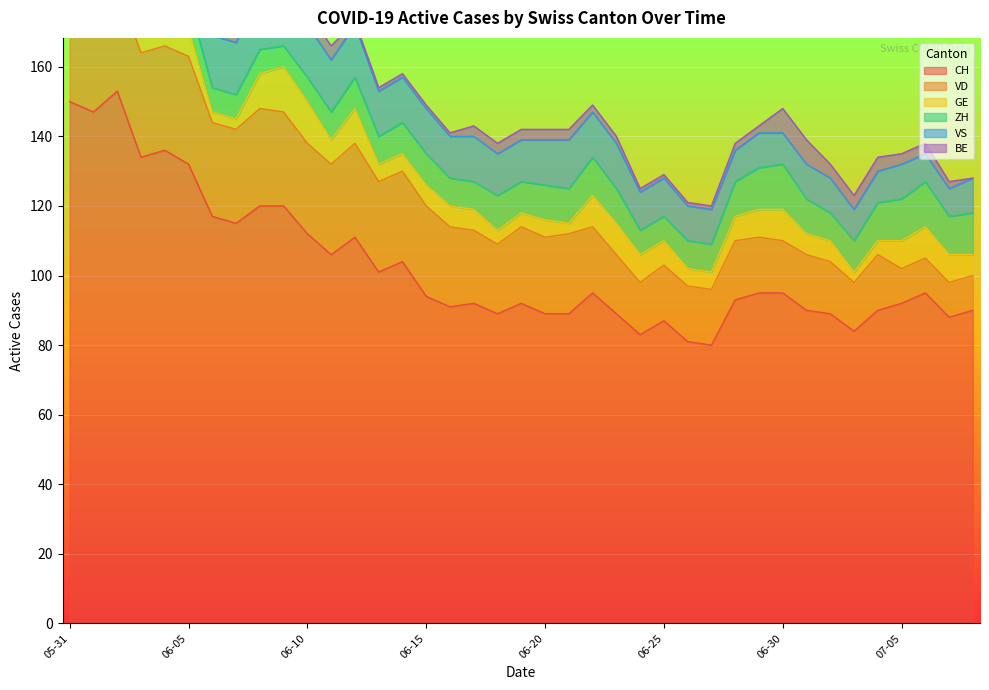

What is the average value of the GE series?

7